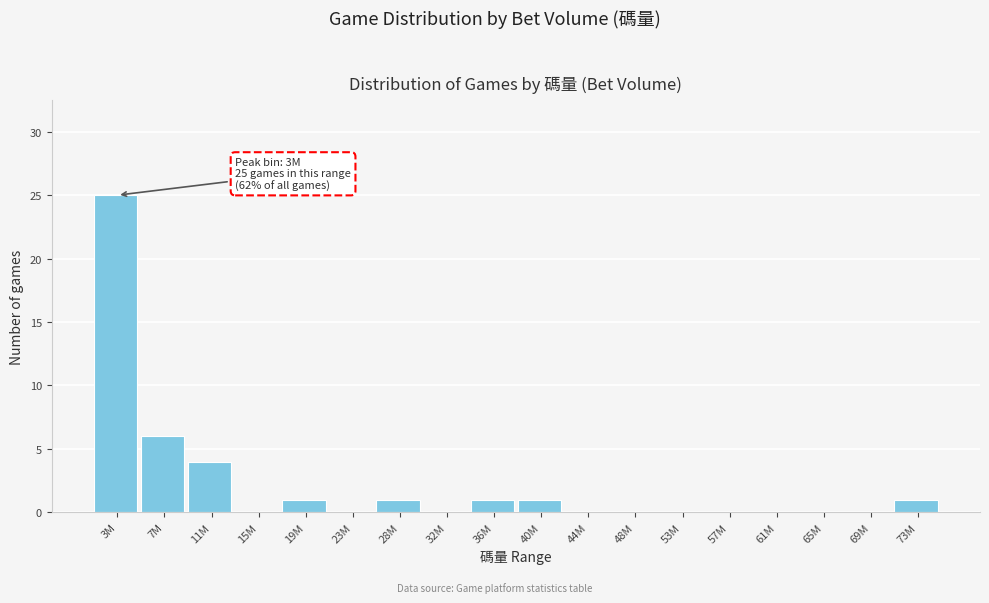

Reading left to right, transcribe all the data shown in this chart.

3M=25	7M=6	11M=4	15M=0	19M=1	23M=0	28M=1	32M=0	36M=1	40M=1	44M=0	48M=0	53M=0	57M=0	61M=0	65M=0	69M=0	73M=1